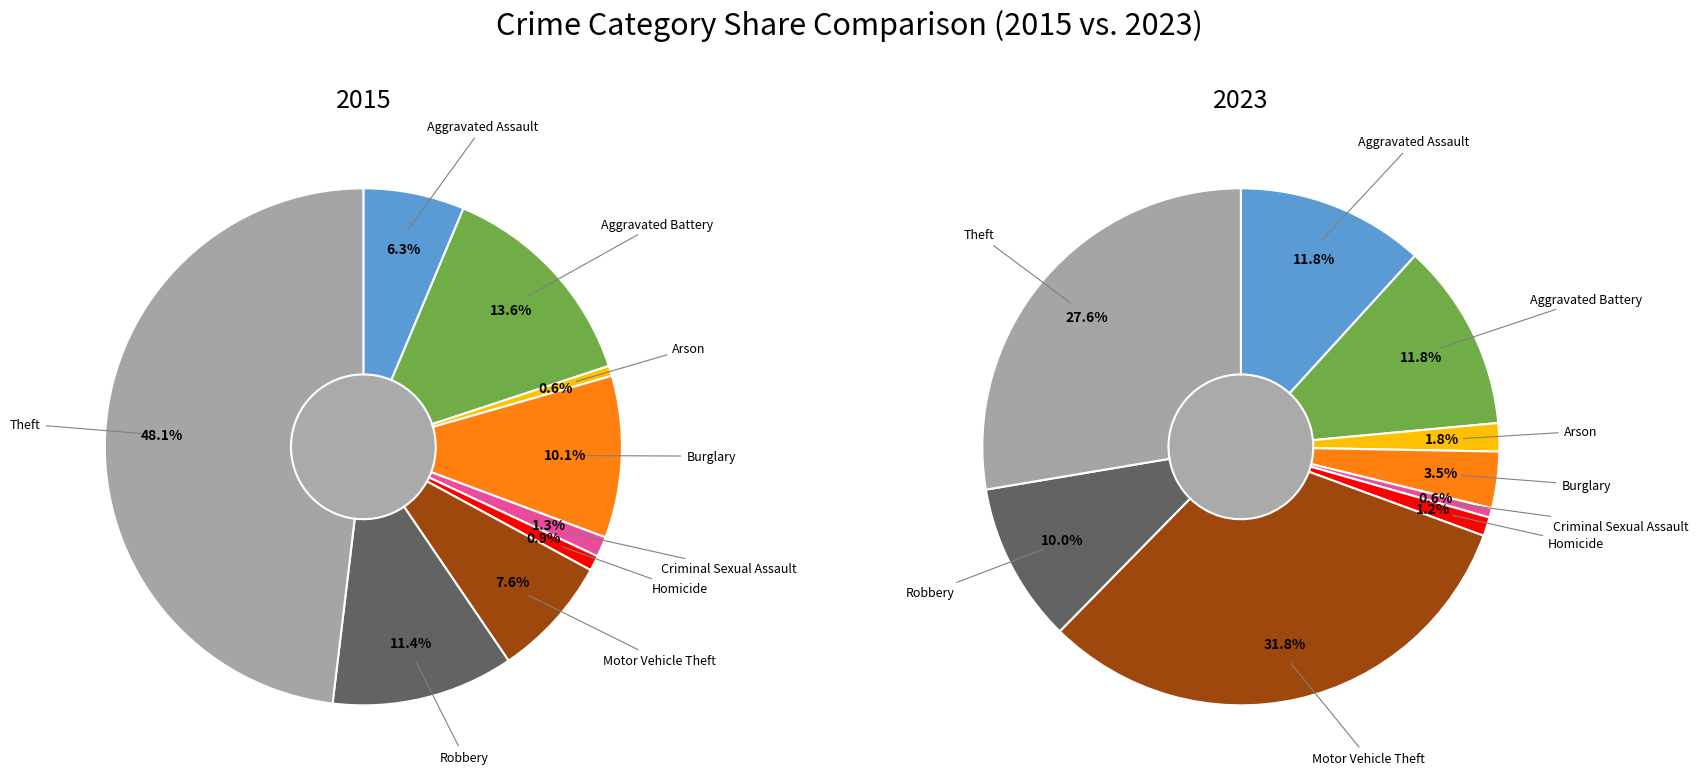

Rank the series by their maximum value, from highest to lowest.

2015, 2023